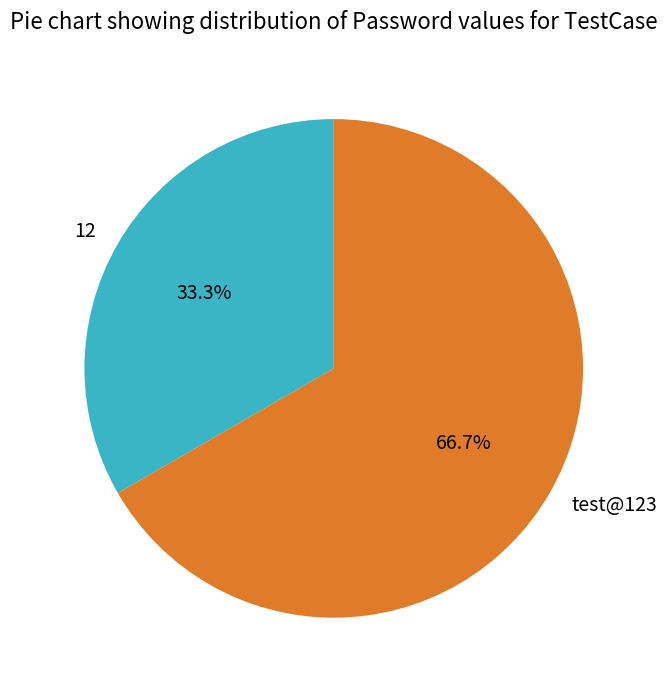

What is the ratio of the value at 12 to the value at test@123?

0.5